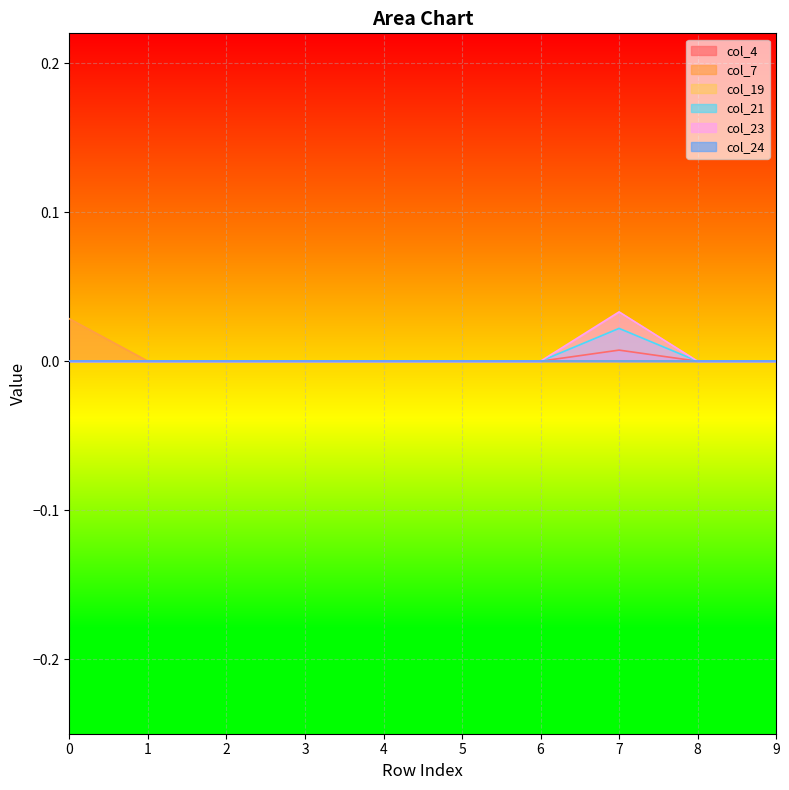

Where is the first local maximum for col_4?

7